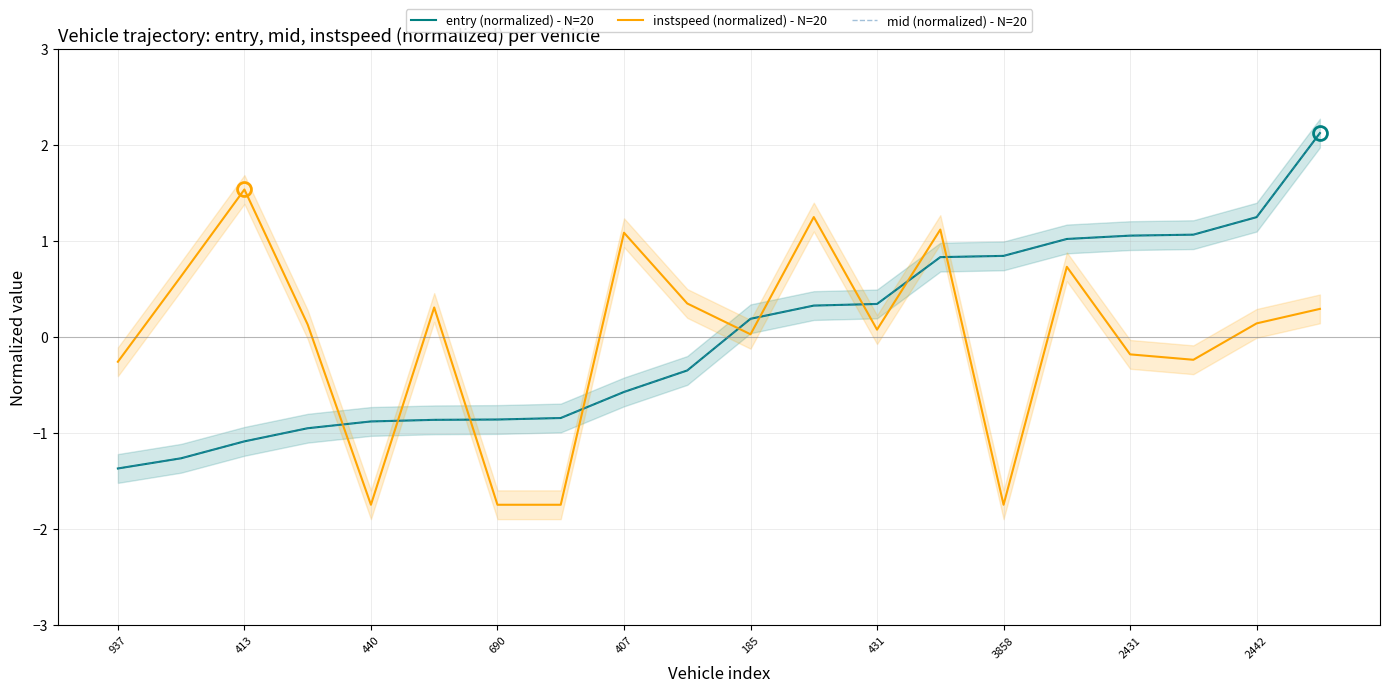

What is the minimum value for entry (normalized) - N=20?

-1.4